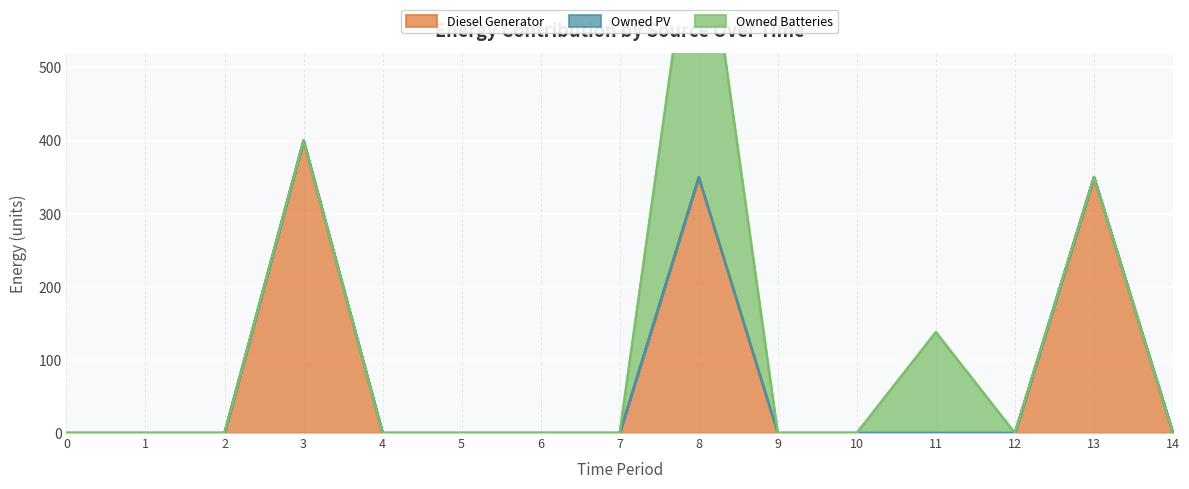

True or false: Owned PV and Owned Batteries intersect in this chart.

False